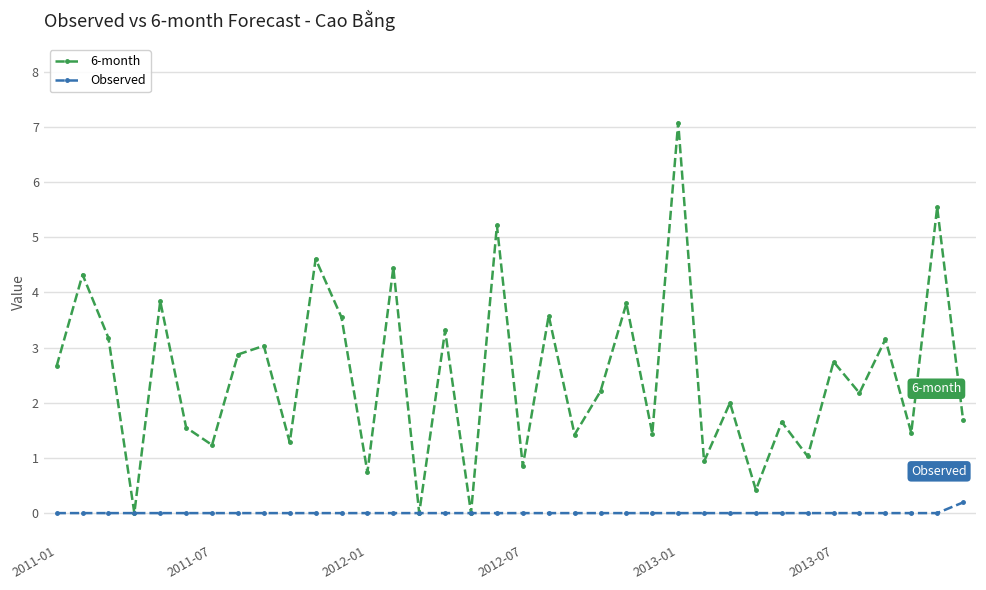

Which series has the largest total across all categories?

6-month